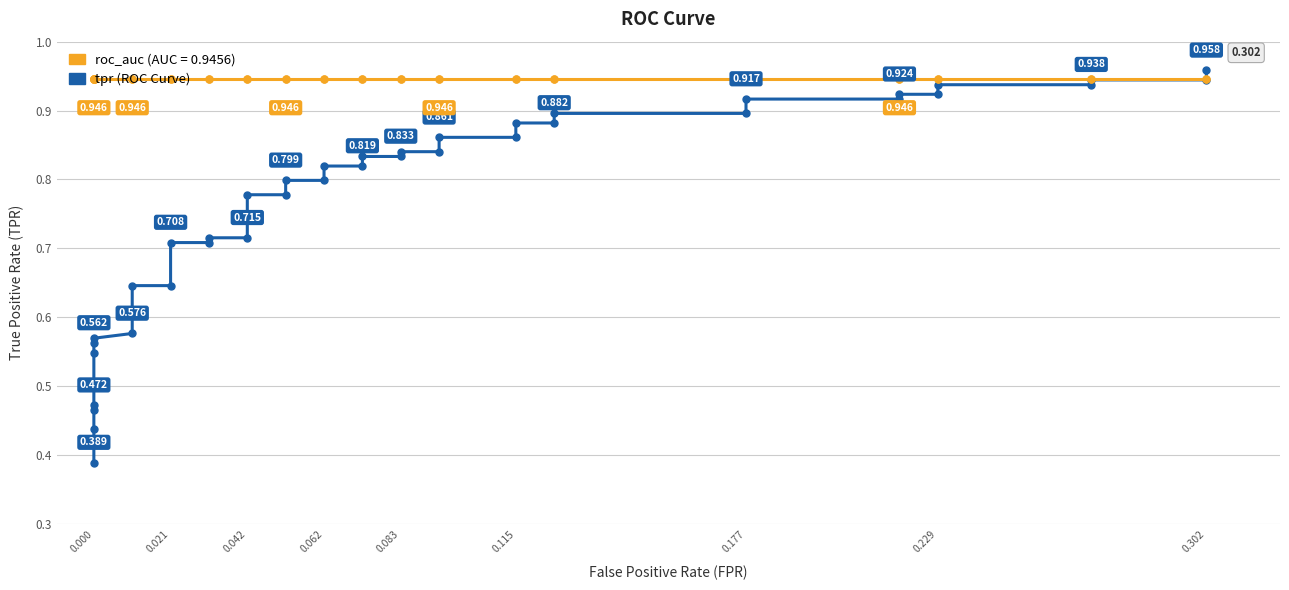

Does the chart display data point markers on the line(s)?

Yes